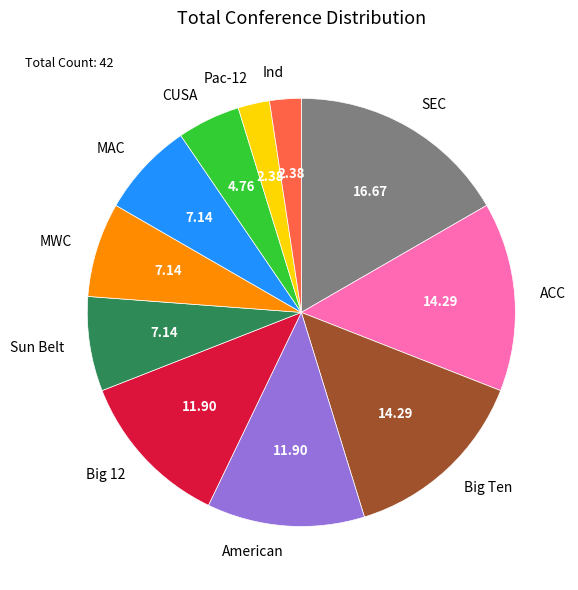

Is it true that ACC is 22% of the pie?

False